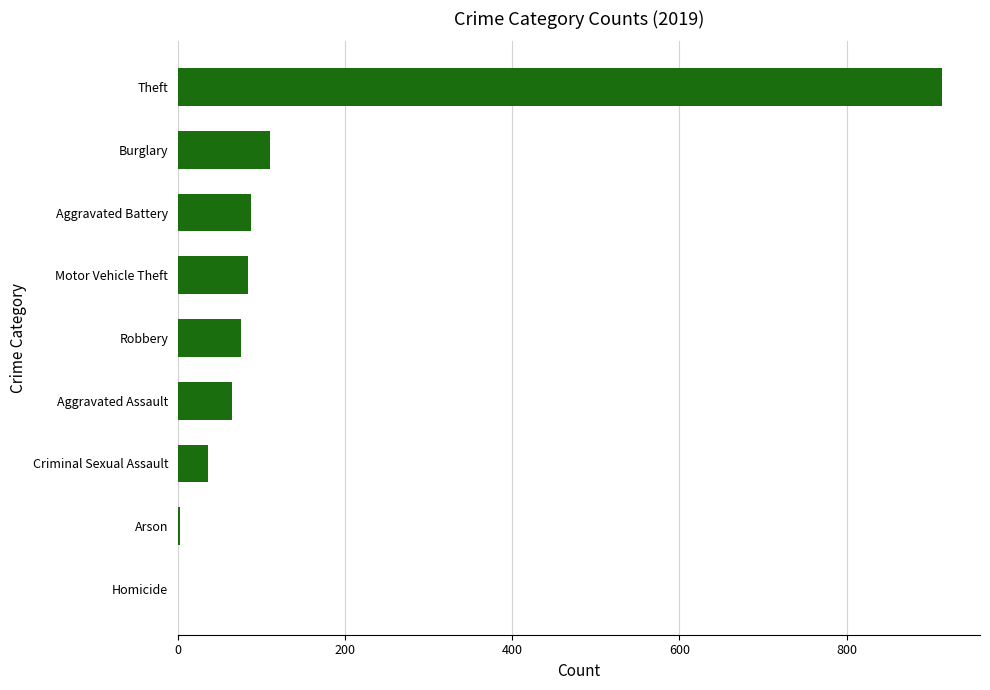

The value at Motor Vehicle Theft is 84. True or false?

True